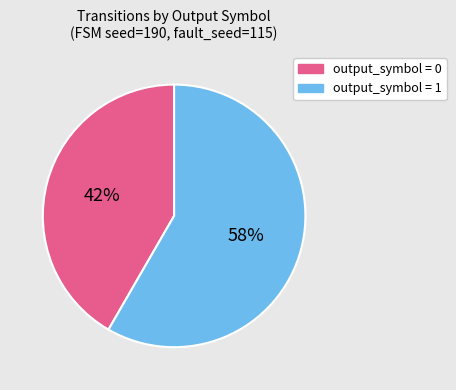

Approximately how many times larger is the value at output_symbol = 0 compared to output_symbol = 1?

0.7